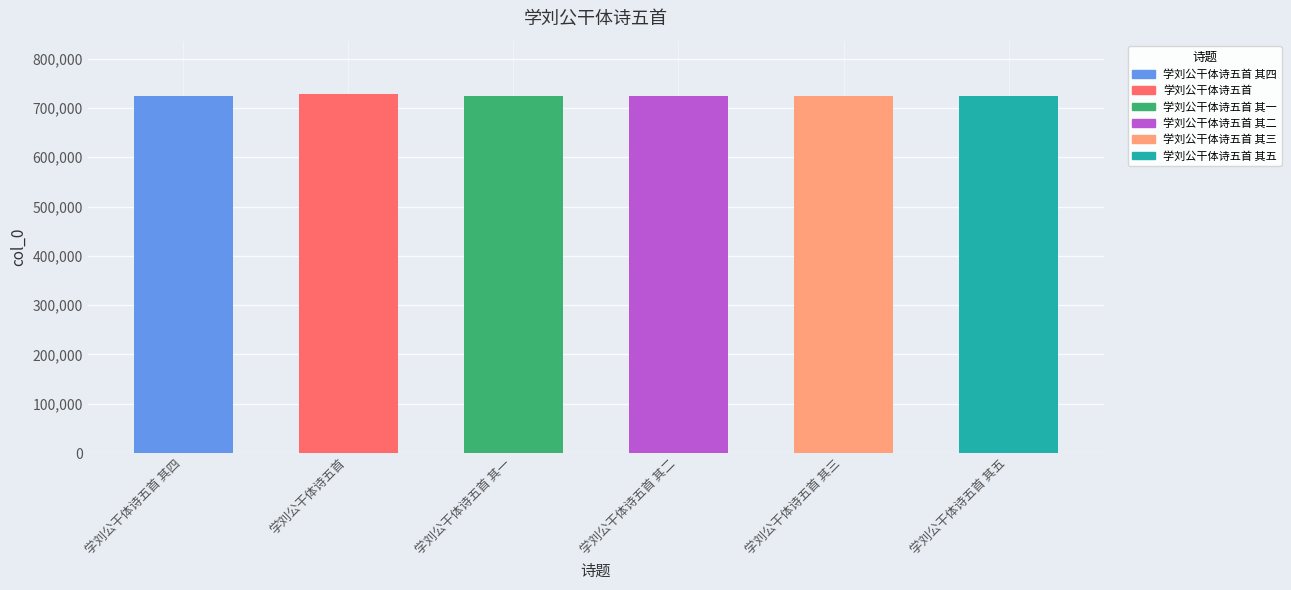

The chart shows a value of 724317 at 学刘公干体诗五首 其三. True or false?

True